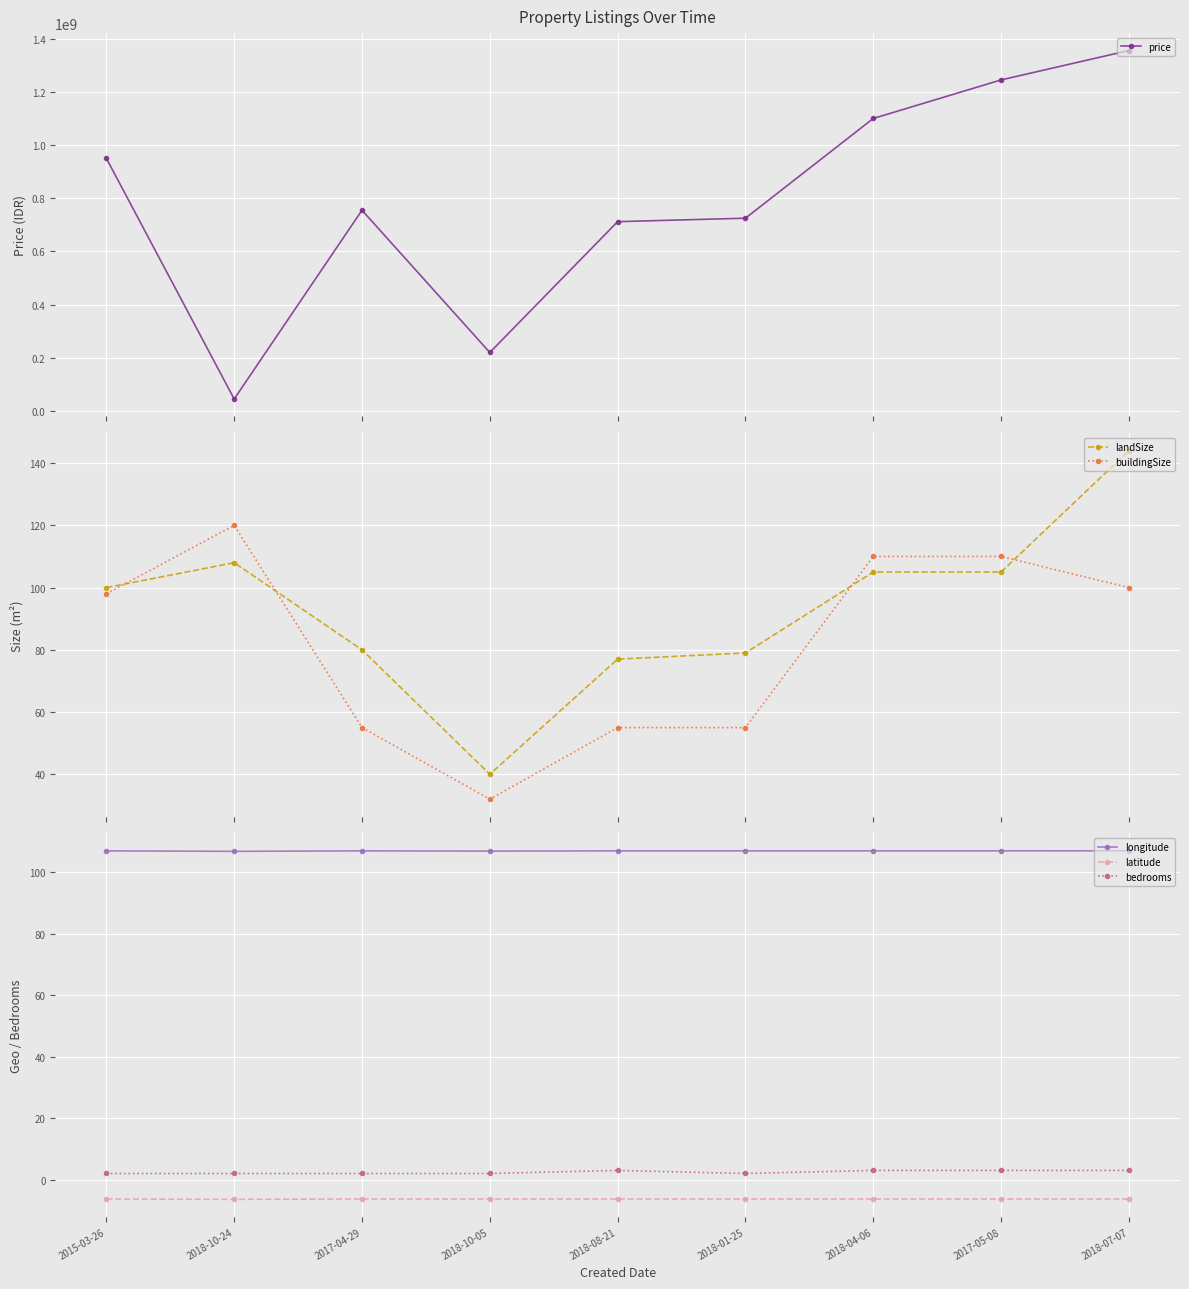

Is it true that longitude equals 178.0 at 2018-07-07?

False